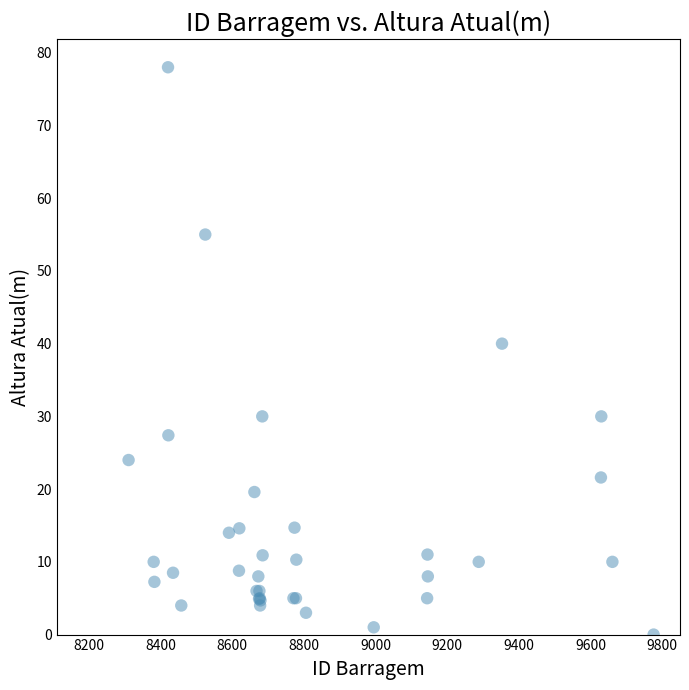

What Y value in the scatter plot is closest to 39?

40.0